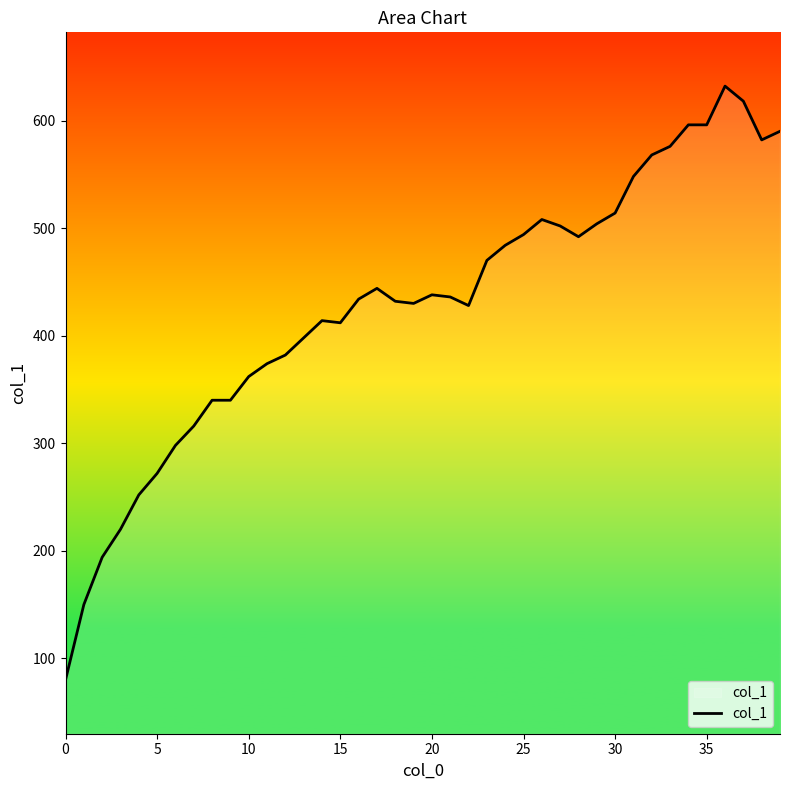

What is the minimum value shown in the chart?

80